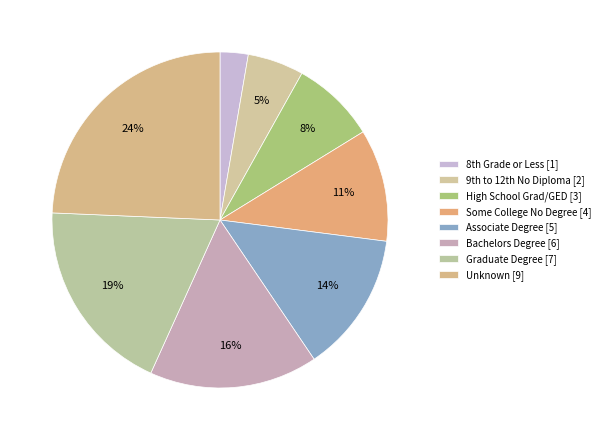

How many slices are in this pie chart?

8